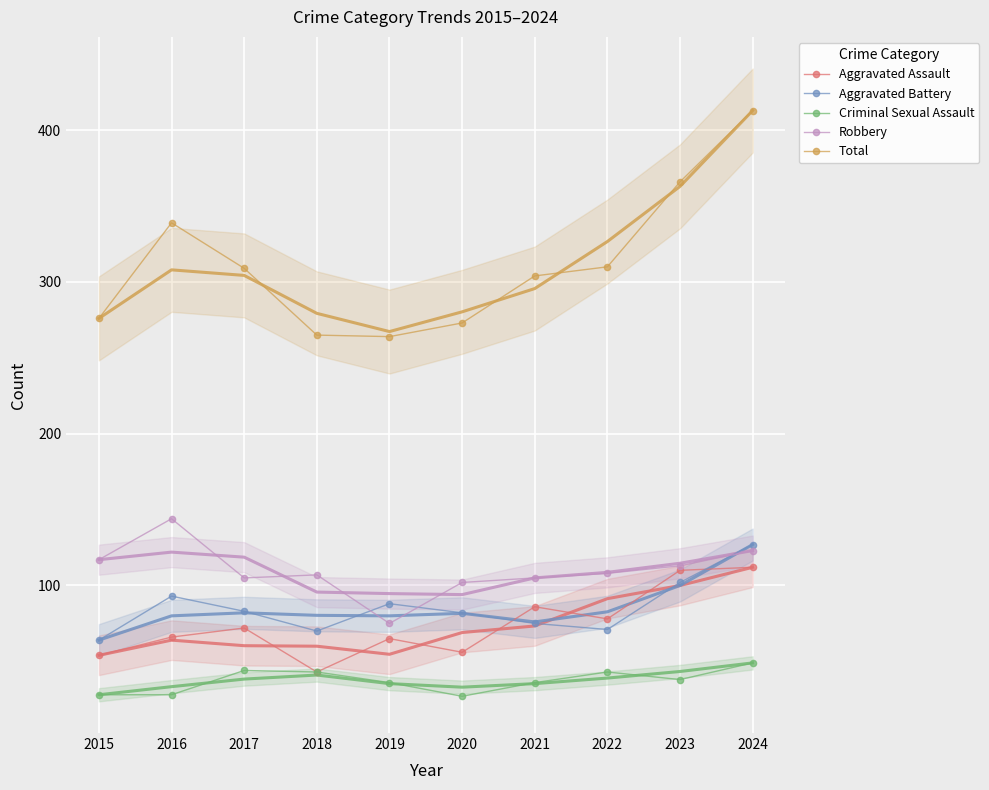

What is the sum of all Criminal Sexual Assault values?

372